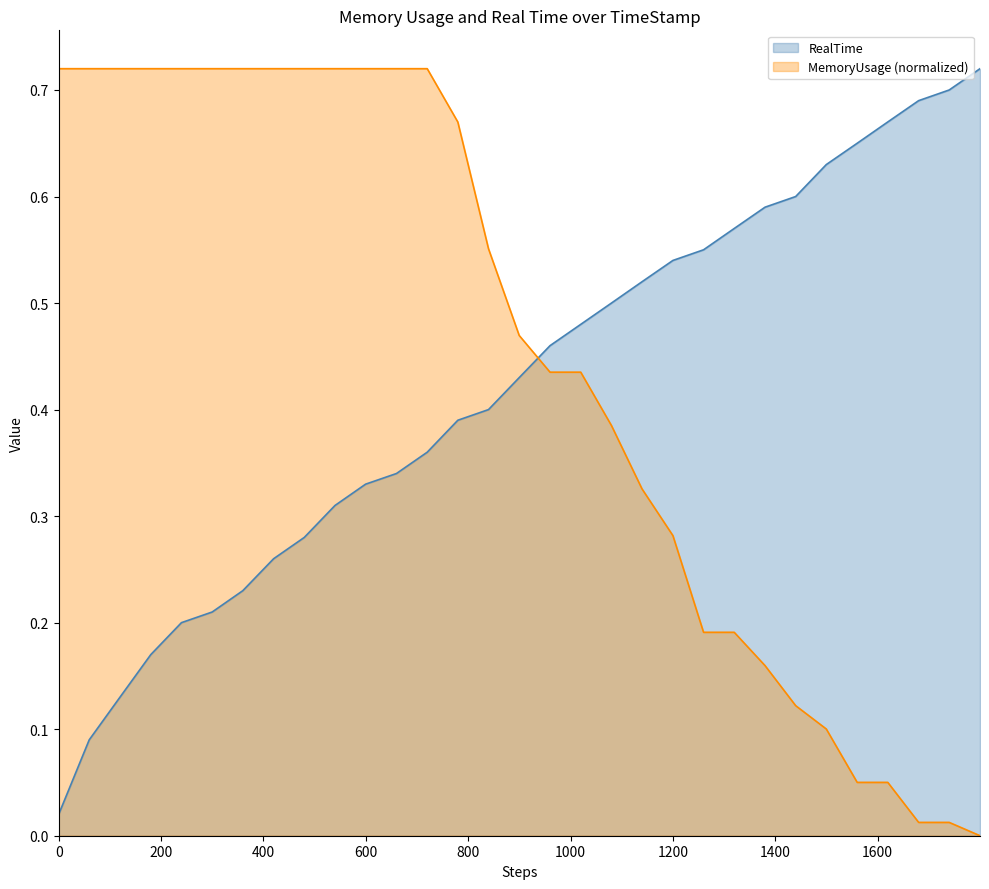

What are all the series names shown in the legend?

RealTime, MemoryUsage (normalized)